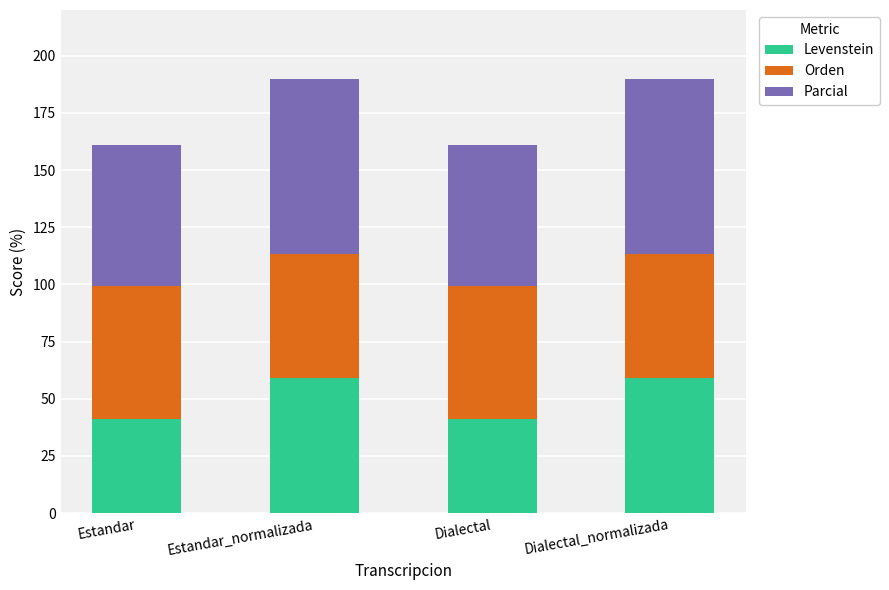

The value of Levenstein at Estandar_normalizada is 59.1. True or false?

True